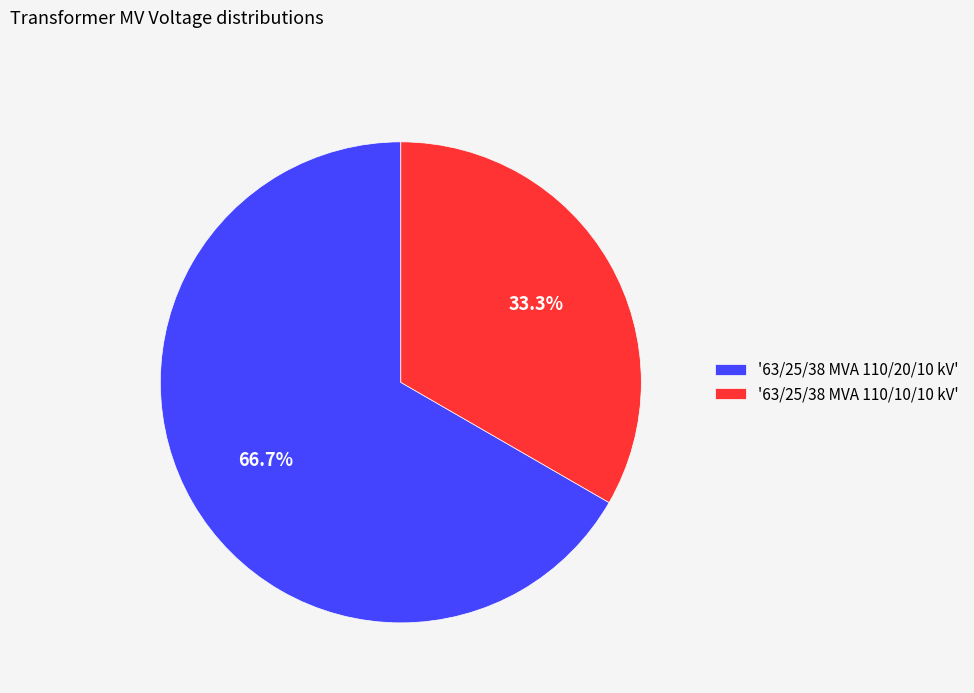

What percentage do '63/25/38 MVA 110/10/10 kV' and '63/25/38 MVA 110/20/10 kV' together represent?

100.0%